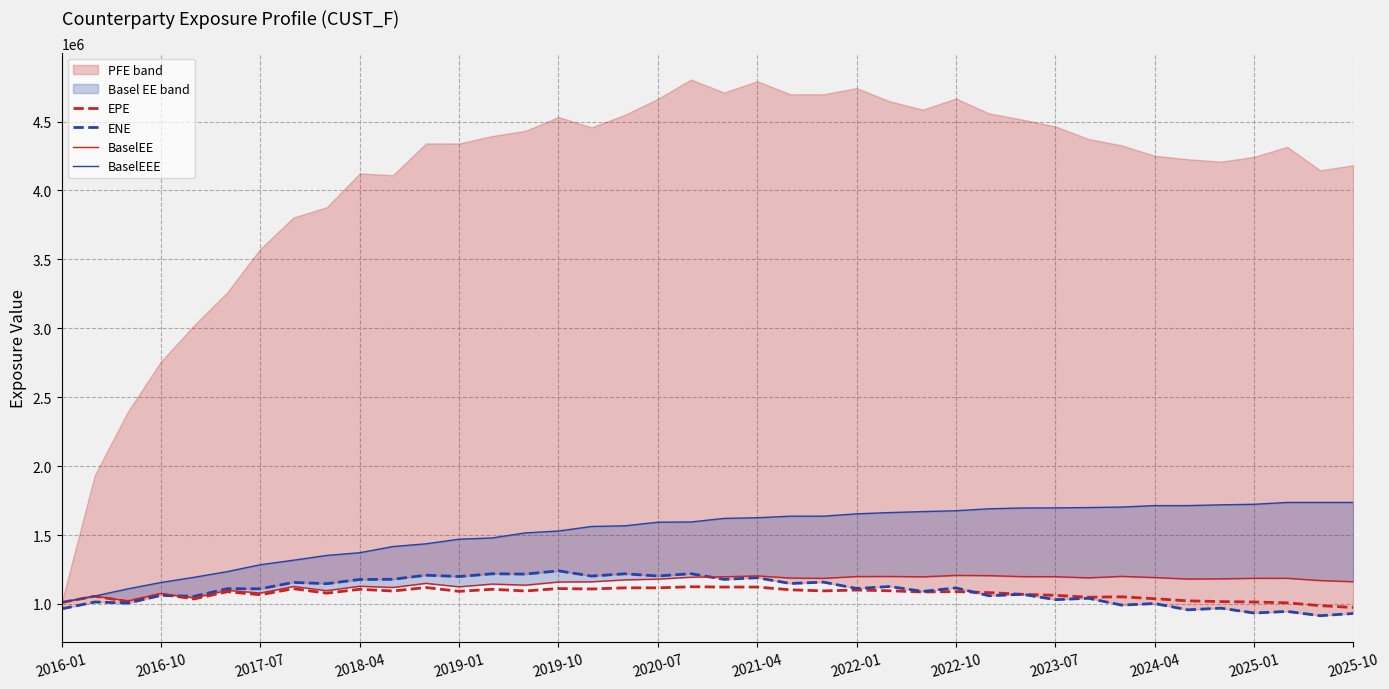

What is the minimum value for EPE?

974092.0